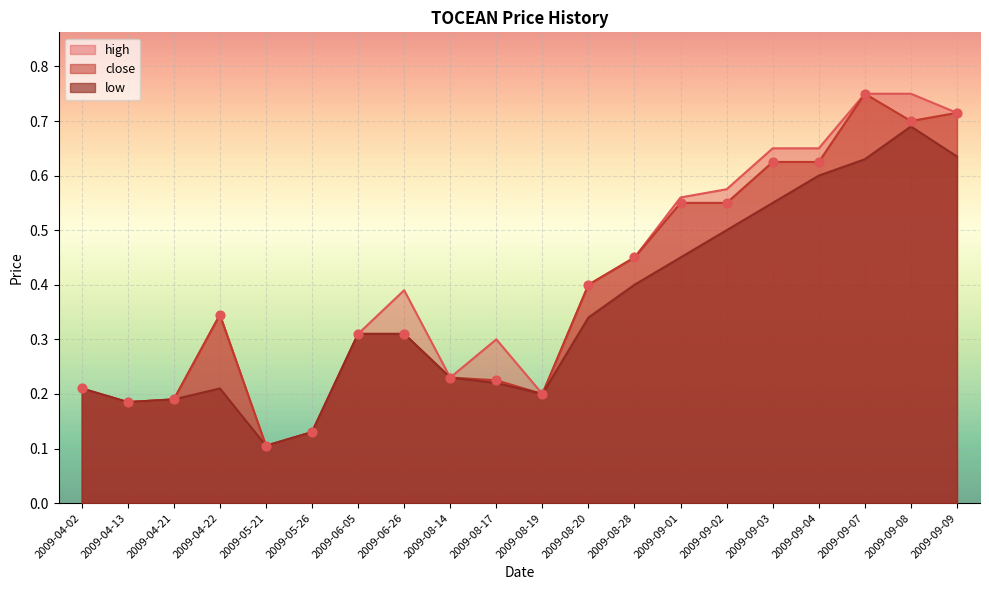

What are all the series names shown in the legend?

high, close, low